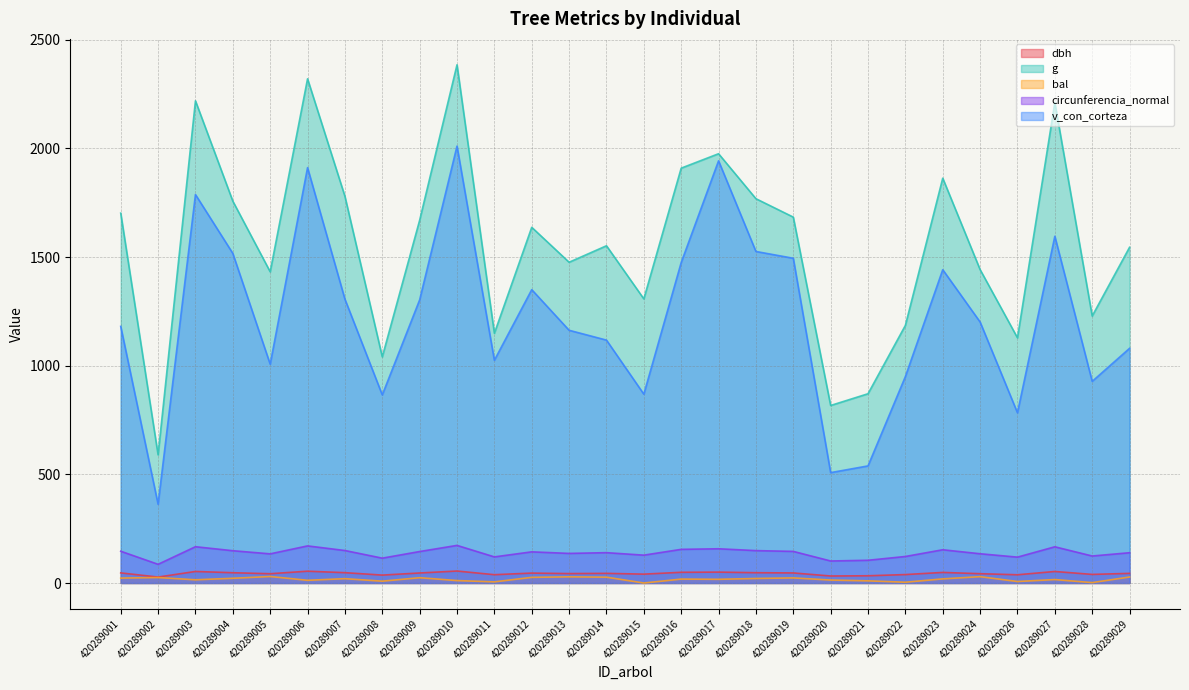

Is it true that dbh equals 18.2 at 420289008?

False